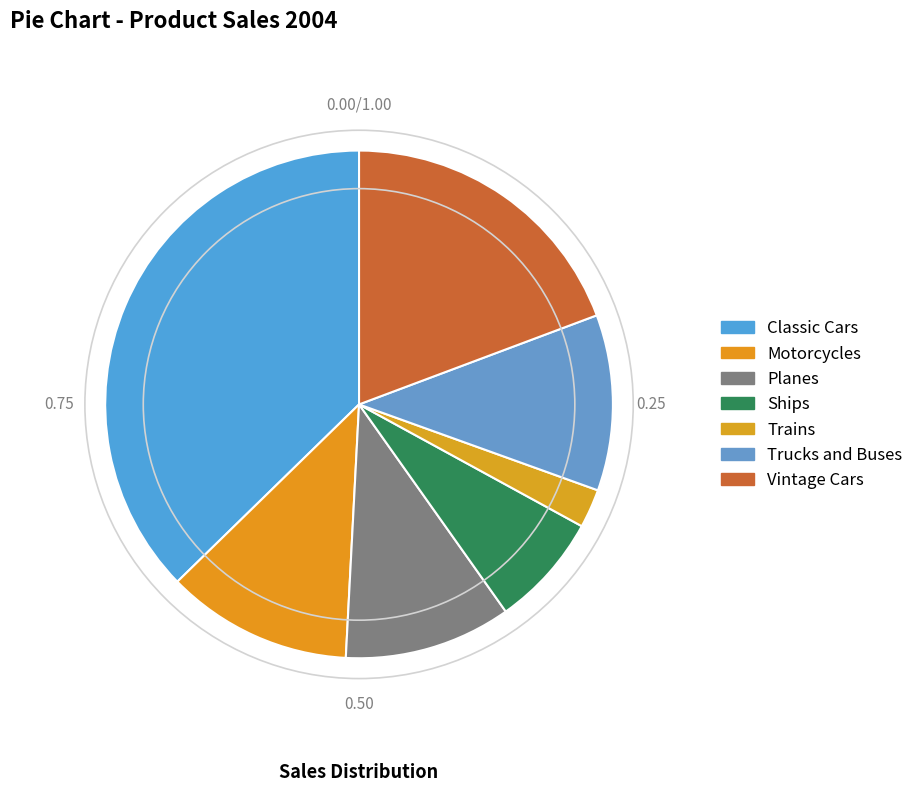

How many segments does this pie chart have?

7